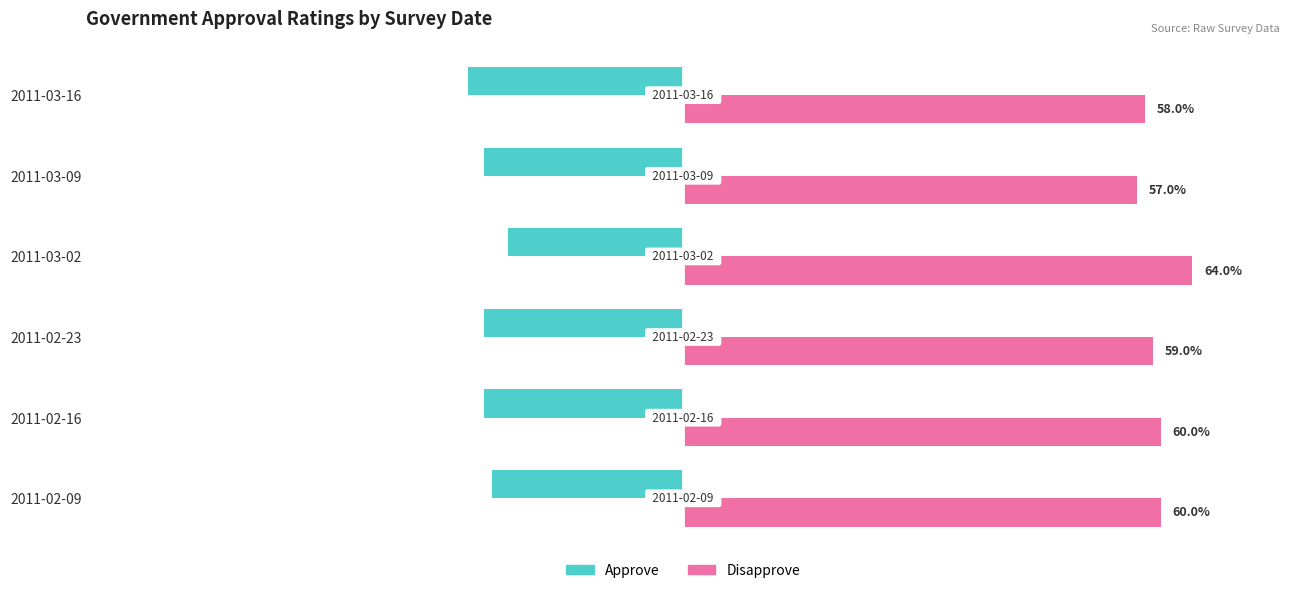

At which category is the sum across all series the highest?

2011-03-02